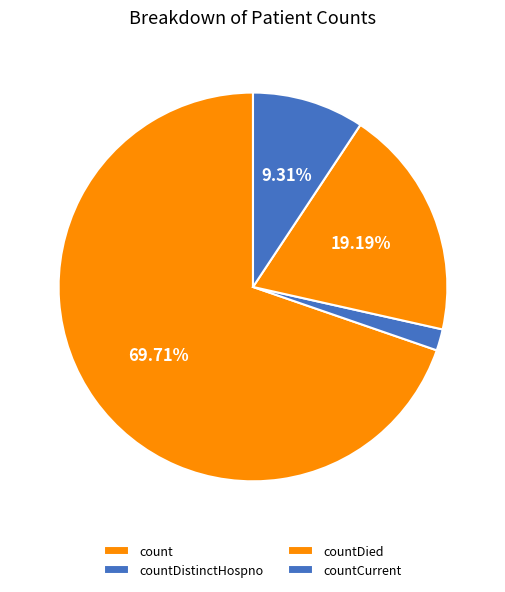

Is there any slice that represents more than half of the pie?

Yes